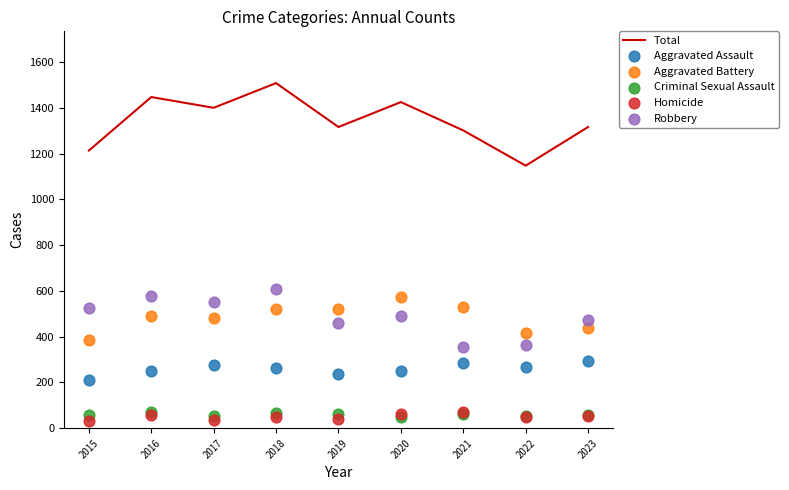

What are all the series names shown in the legend?

Total, Aggravated Assault, Aggravated Battery, Criminal Sexual Assault, Homicide, Robbery